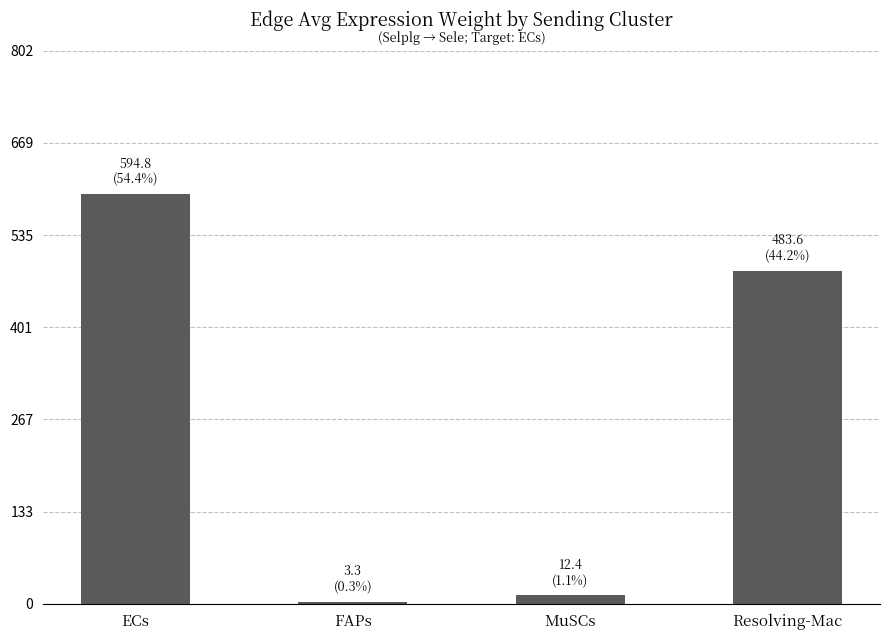

What is the minimum value shown in the chart?

3.3